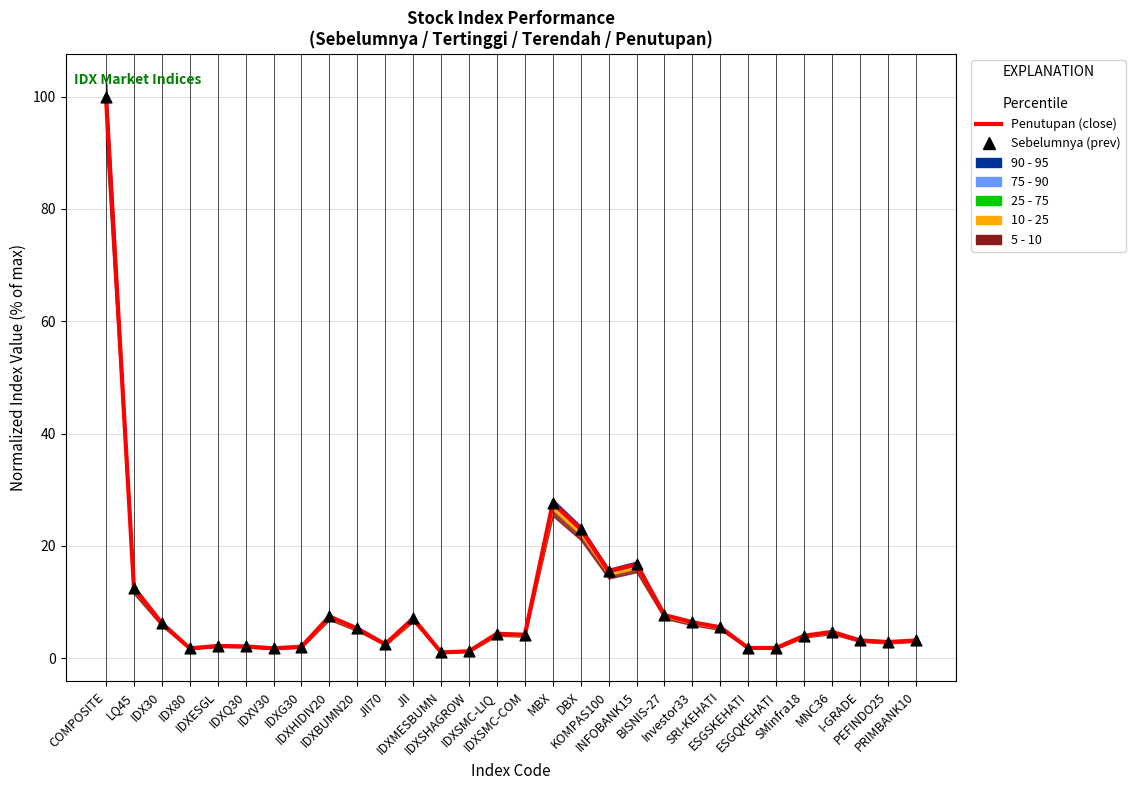

At which category is the sum across all series the highest?

COMPOSITE